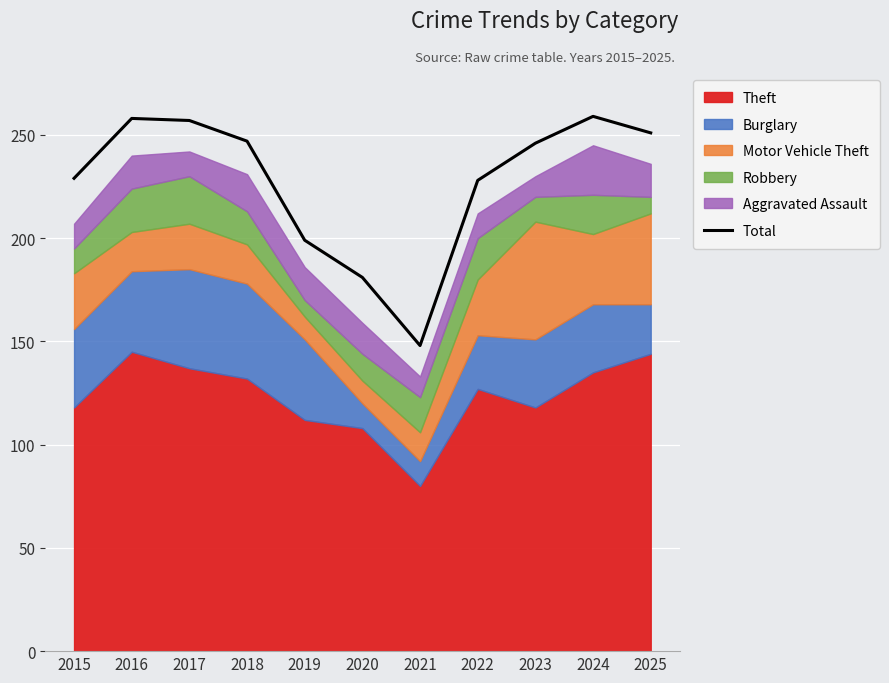

What is the value of the 10th point from the left?

259